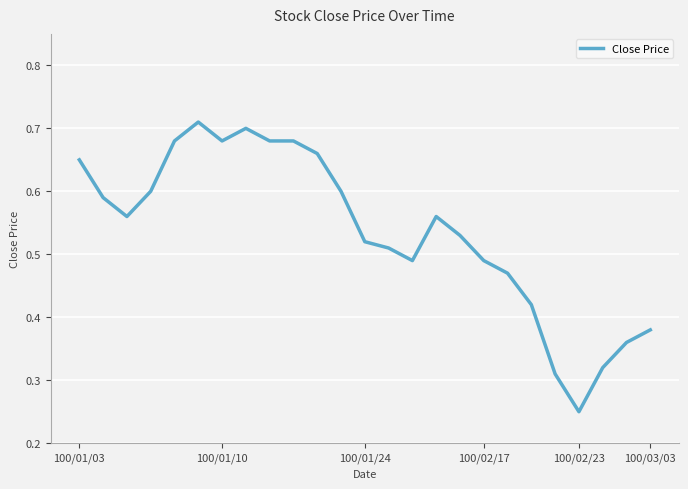

How many points are lower than both their immediate neighbors (excluding endpoints)?

4